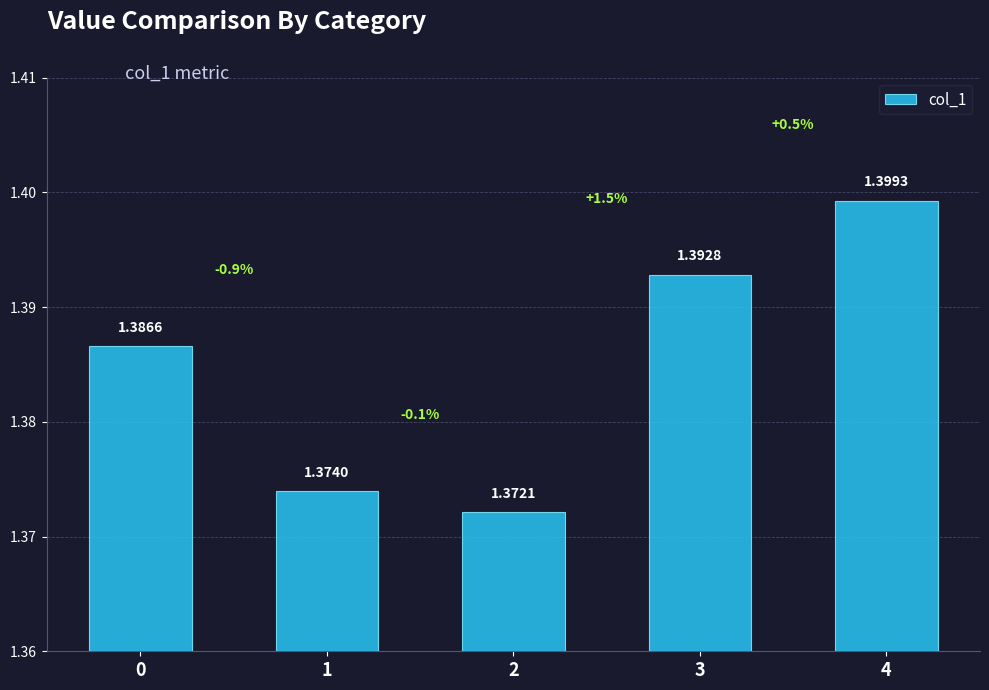

List the labels in order of value, smallest first.

2, 1, 0, 3, 4